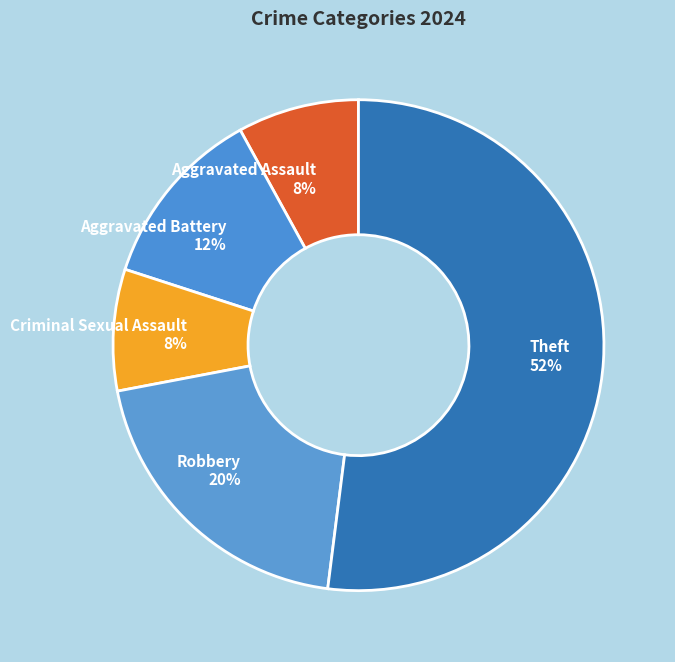

Which has a higher value, Theft or Criminal Sexual Assault?

Theft